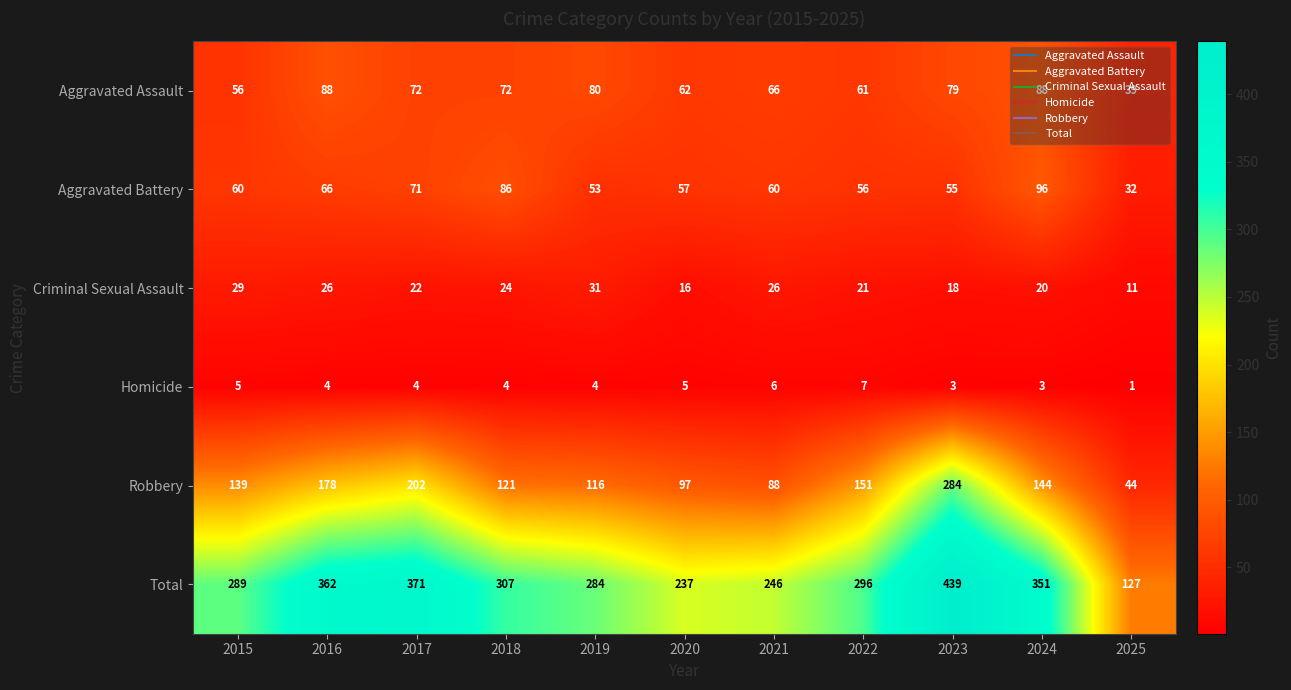

The Total series shows 351 at 2024. True or false?

True